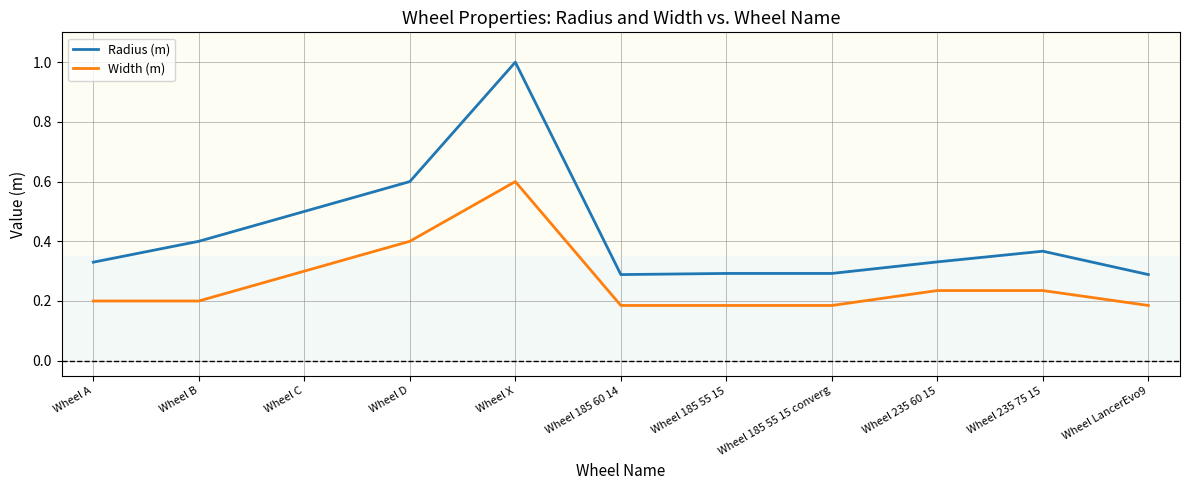

What is the total value across all series at Wheel D?

1.0